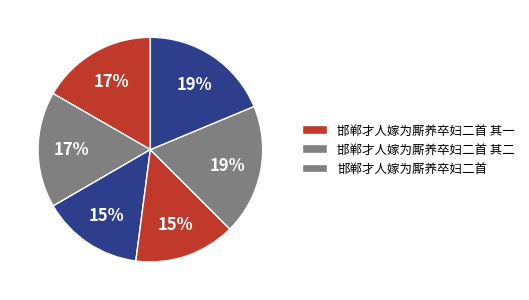

Count the number of slices in the pie.

6